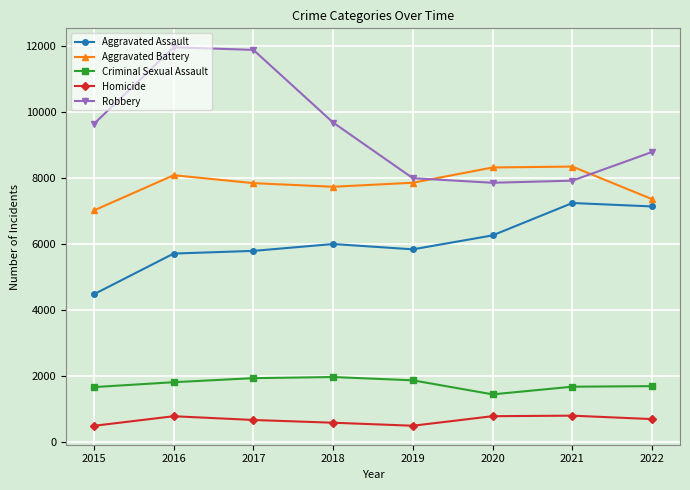

What is the approximate value of Aggravated Assault at 2015, to the nearest 100?

4500